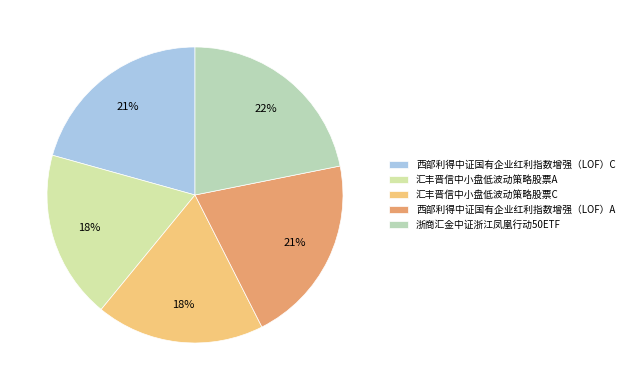

Does 西部利得中证国有企业红利指数增强（LOF）C account for over 50% of the chart?

No